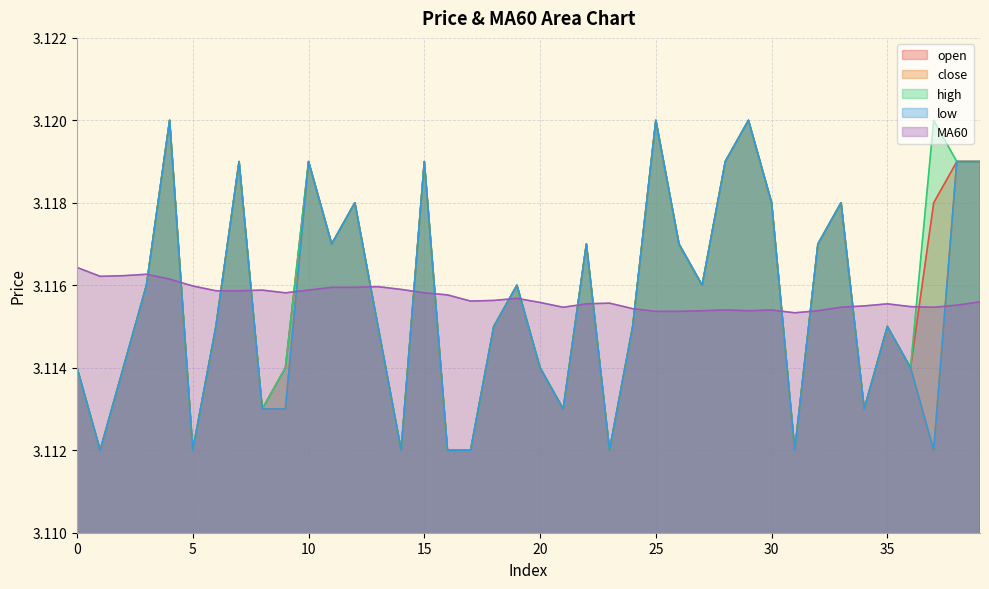

What is the maximum value shown in the chart?

3.1